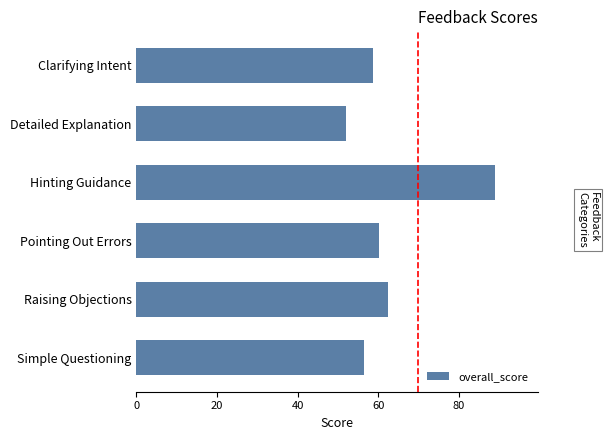

At which category does the chart reach its minimum across all series?

Detailed Explanation